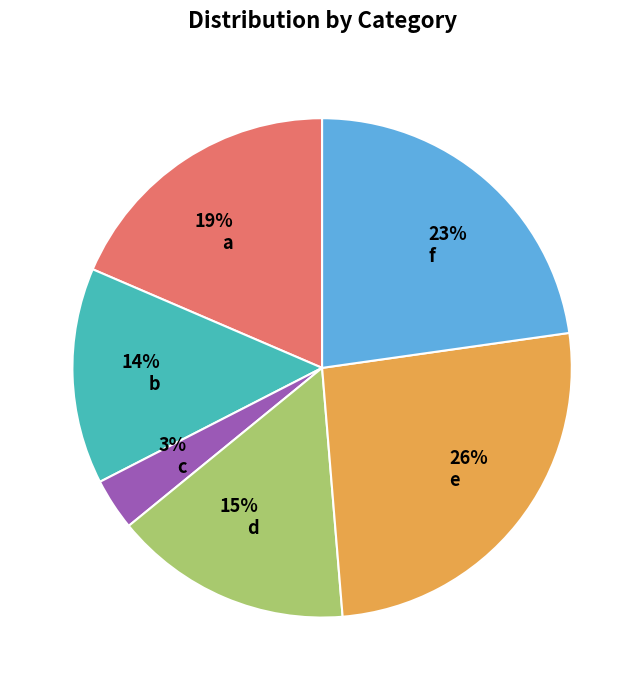

Is e the majority of the pie?

No